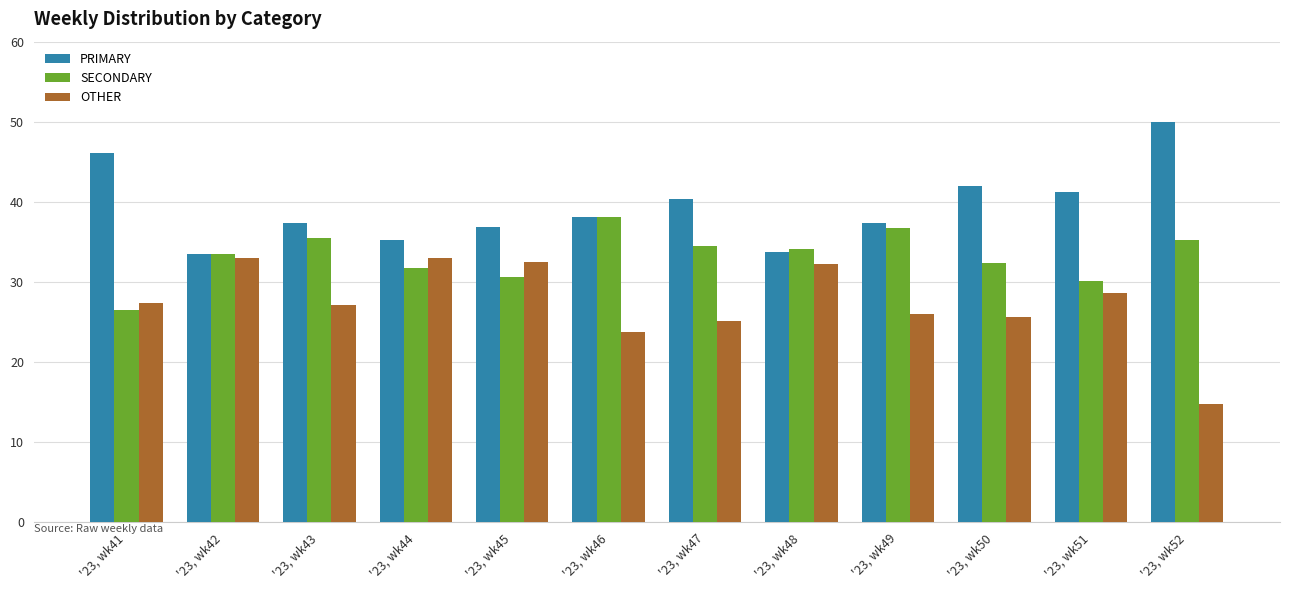

What is the difference between the highest and lowest values at '23, wk41?

19.7